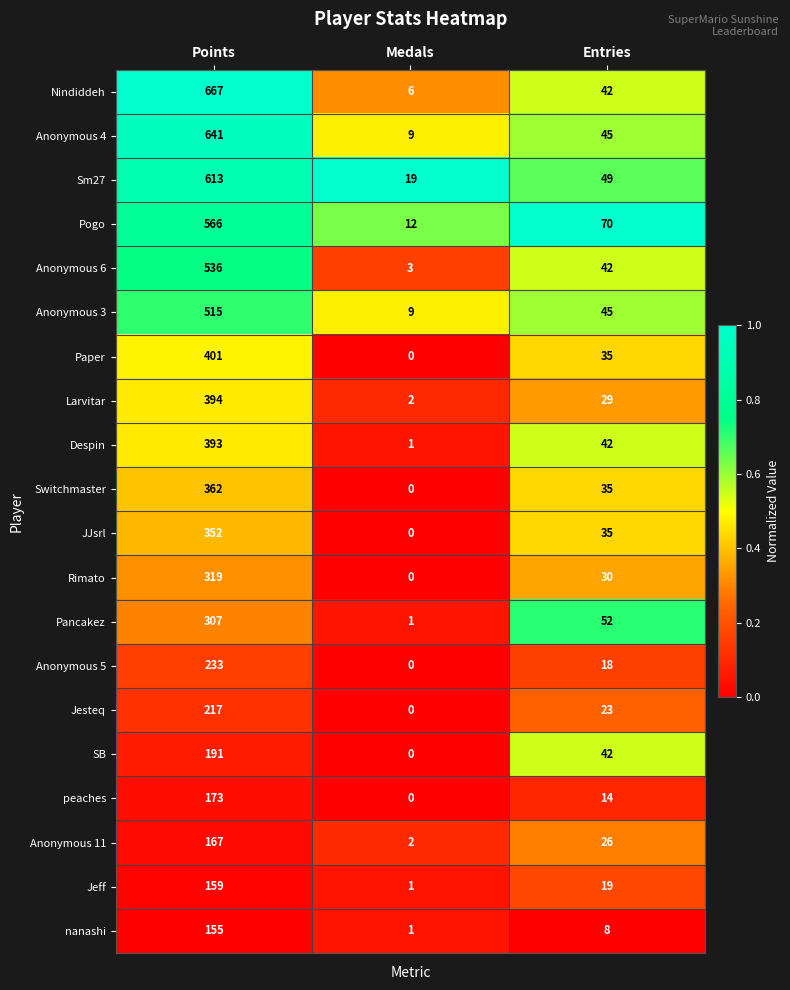

How many series are shown in this chart?

20